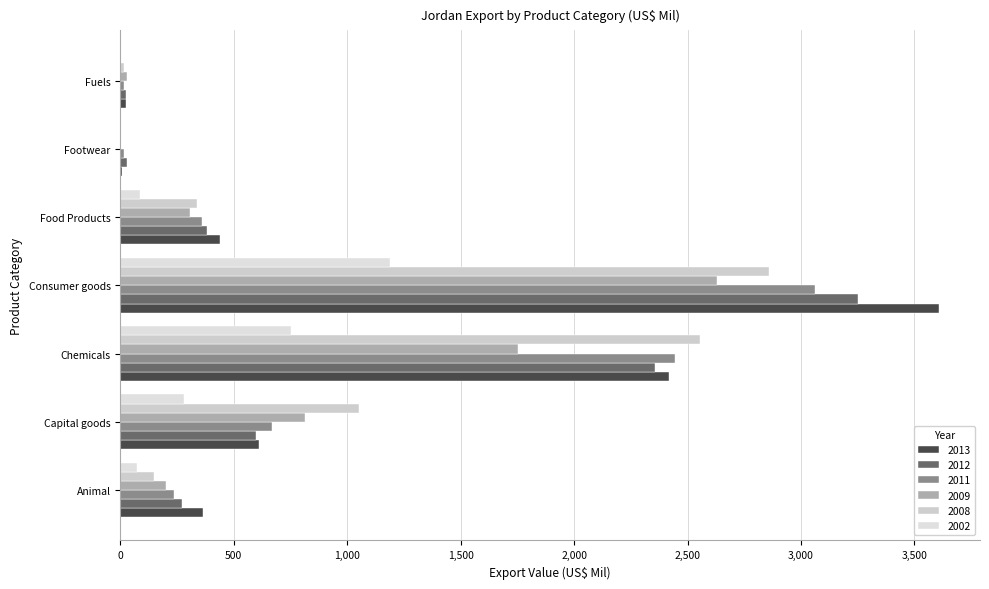

Between Animal and Consumer goods, which series saw the biggest shift?

2013